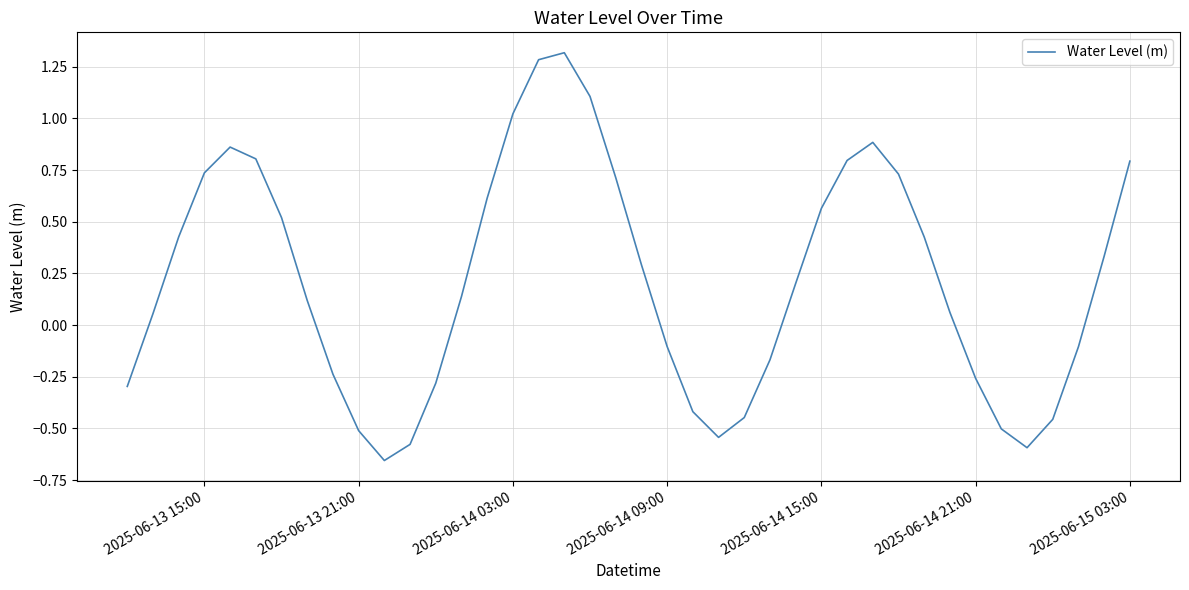

What is the difference between the maximum and minimum values?

2.0